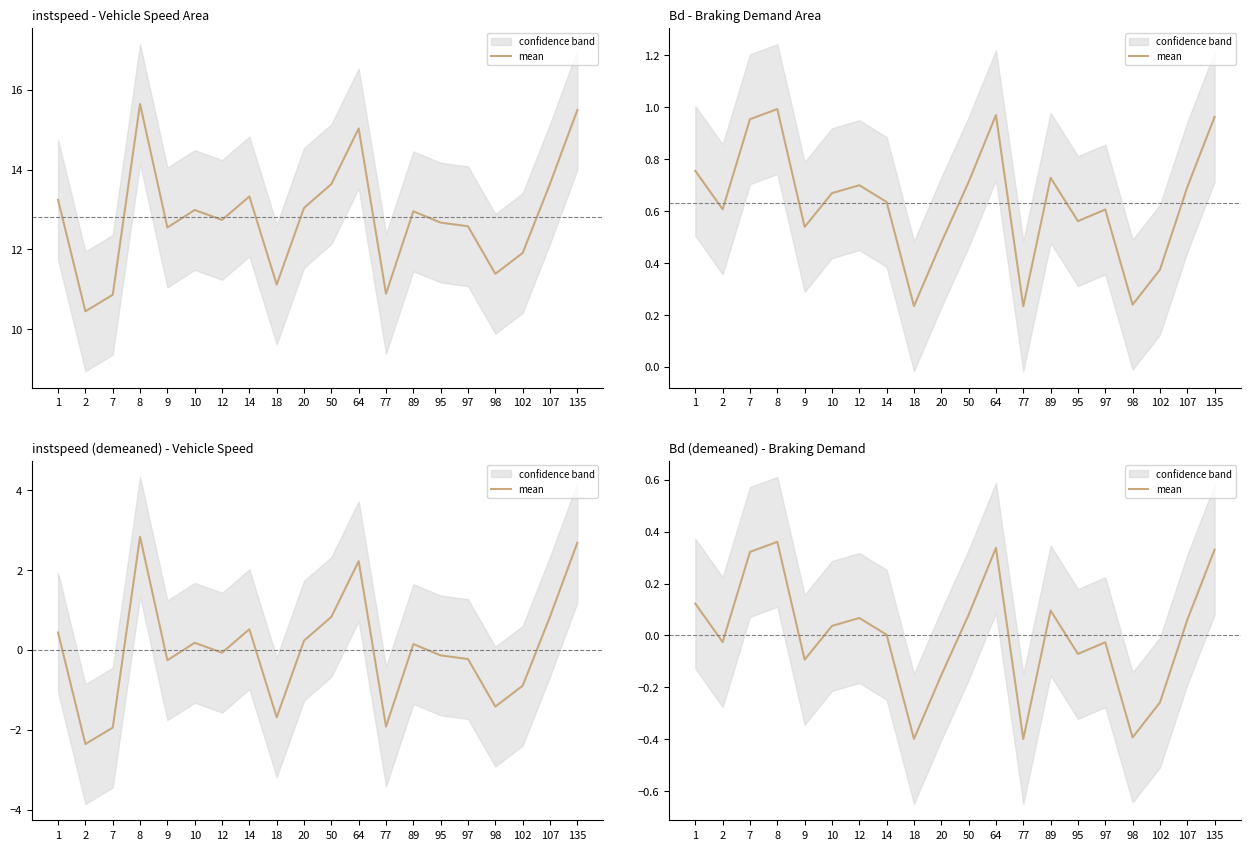

Reading right to left, list all the values displayed in this chart.

135=0.3	107=0.1	102=-0.3	98=-0.4	97=-0.0	95=-0.1	89=0.1	77=-0.4	64=0.3	50=0.1	20=-0.2	18=-0.4	14=0.0	12=0.1	10=0.0	9=-0.1	8=0.4	7=0.3	2=-0.0	1=0.1